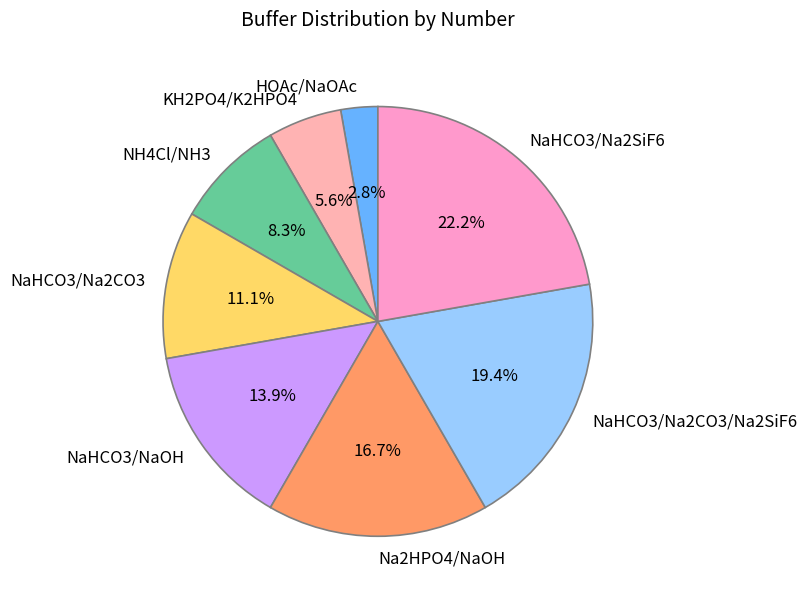

What is the smallest slice in the pie chart?

HOAc/NaOAc